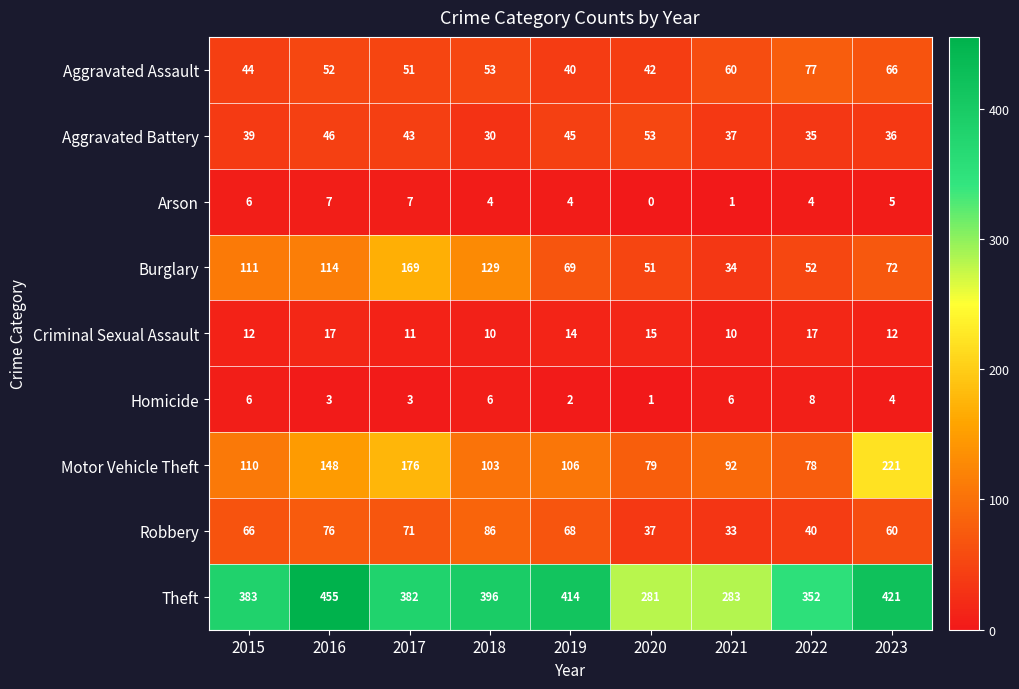

What is the maximum value shown in the chart?

455